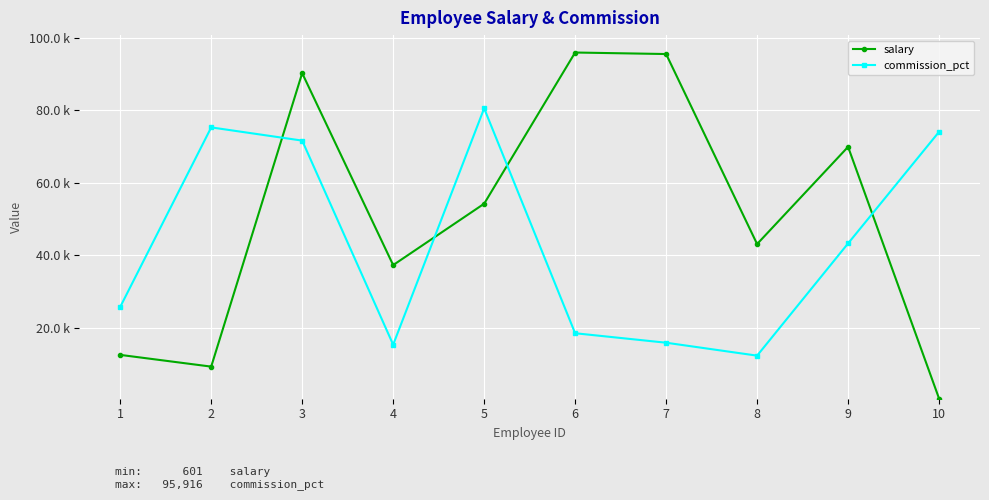

Does the chart have visible grid lines?

Yes